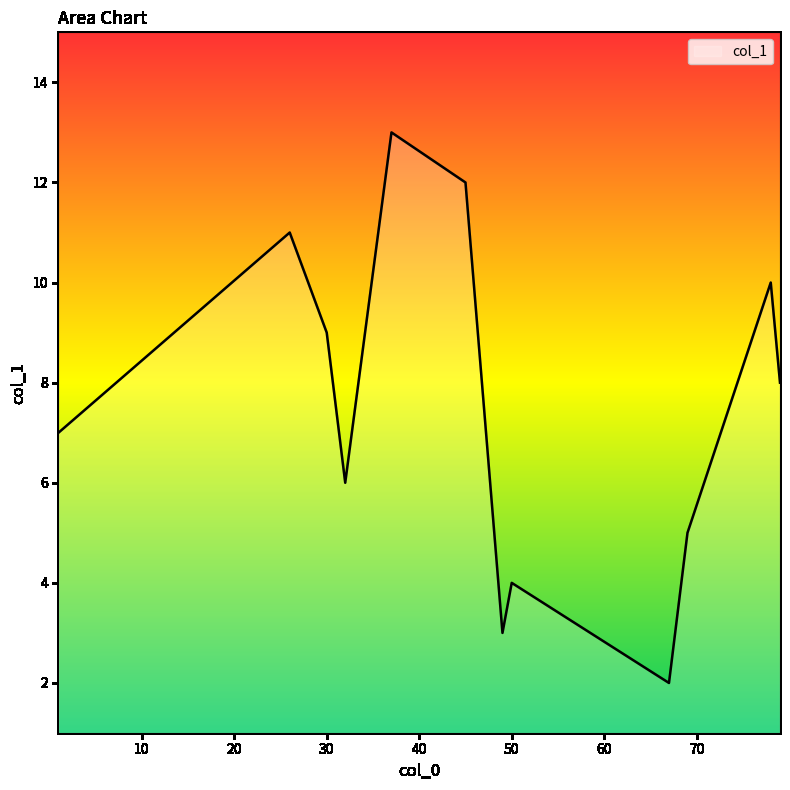

Does the chart display data point markers on the line(s)?

No